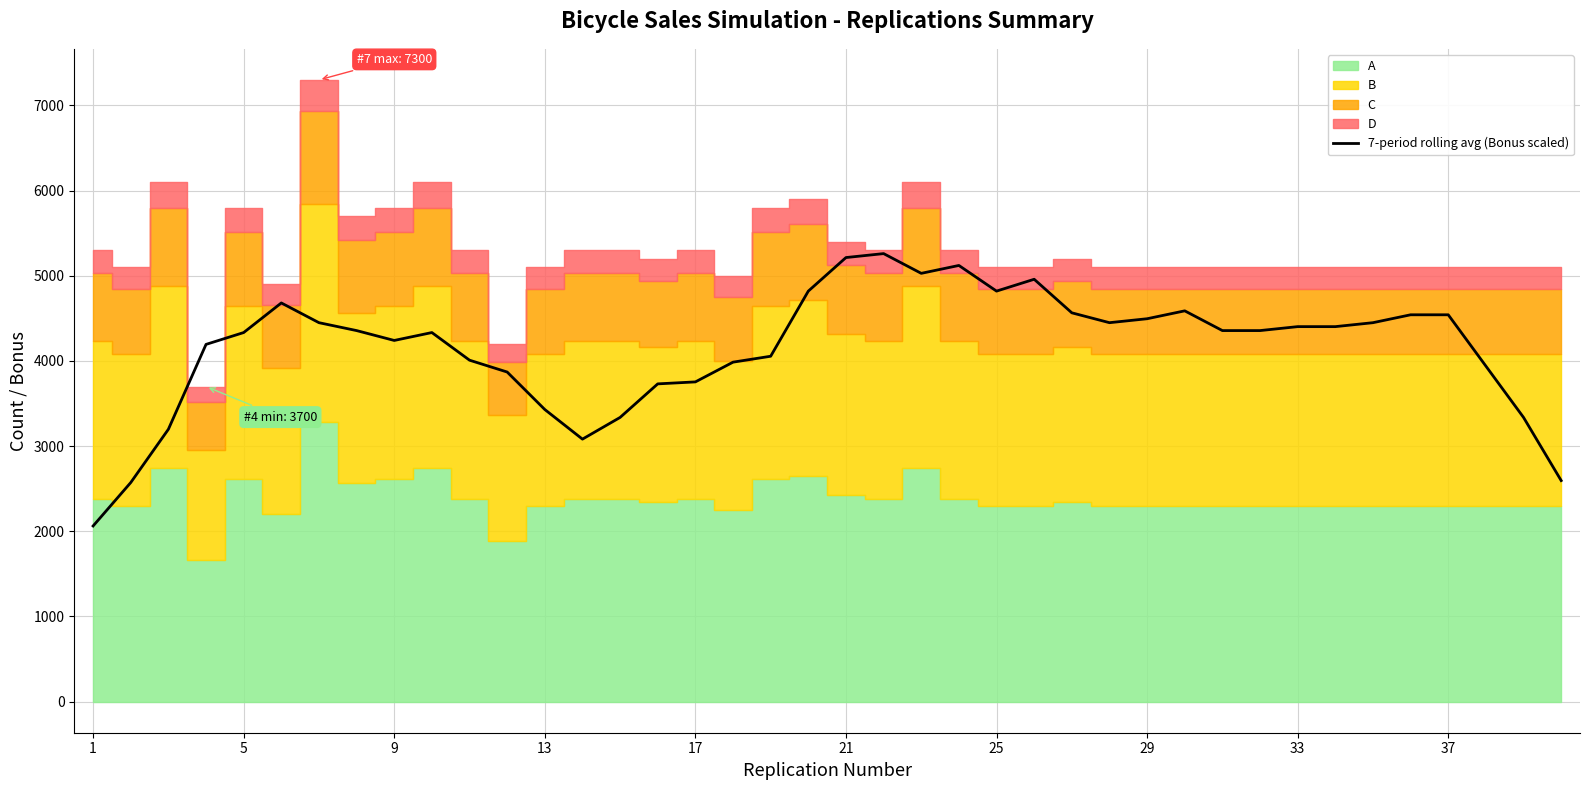

What is the highest value of the 7-period rolling avg (Bonus scaled) series?

5260.6